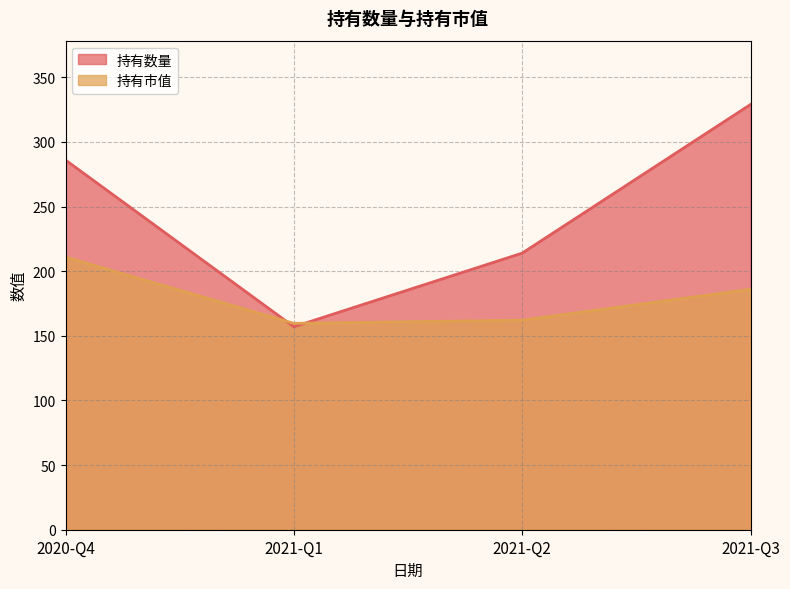

What is the difference between the maximum and second lowest values in the 持有数量 series?

115.0